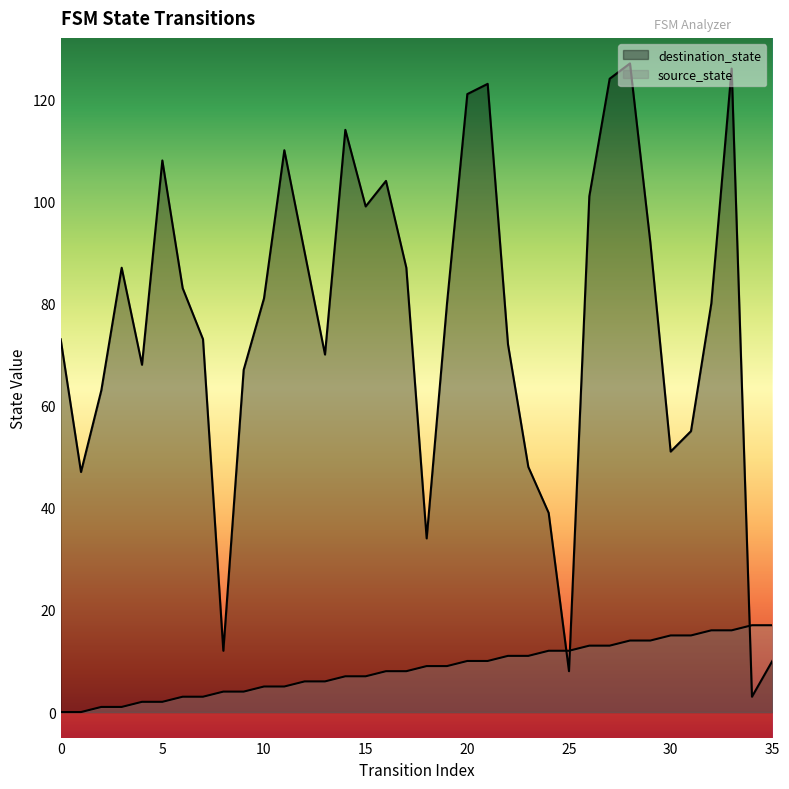

Which series has the widest spread of values?

destination_state